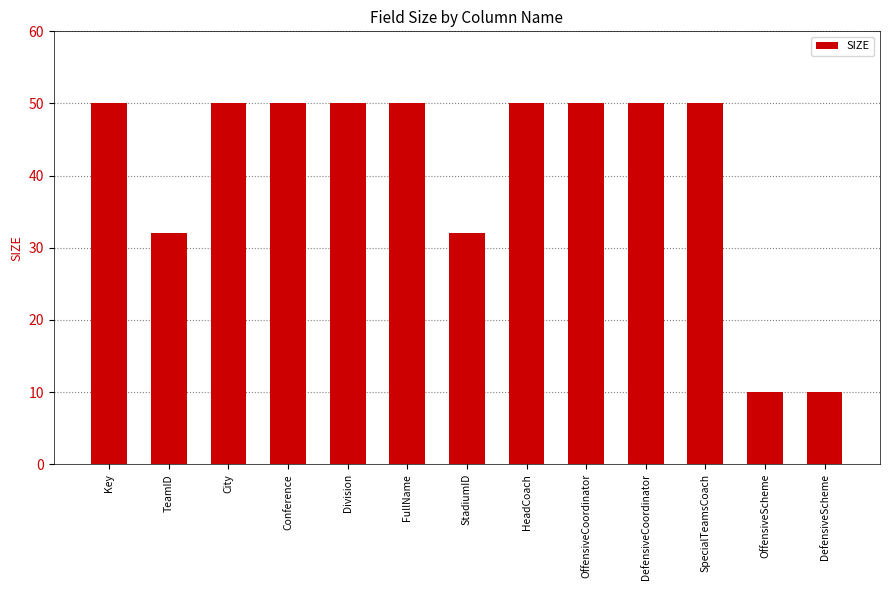

What is the maximum value shown in the chart?

50